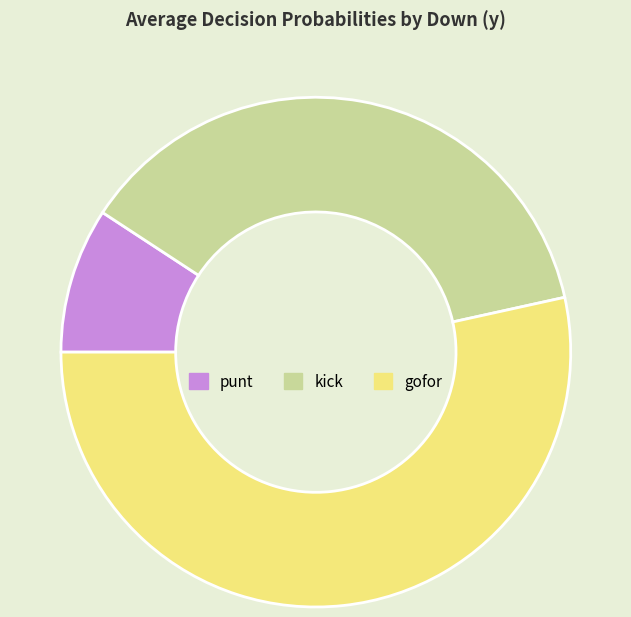

What is the smallest slice in the pie chart?

punt